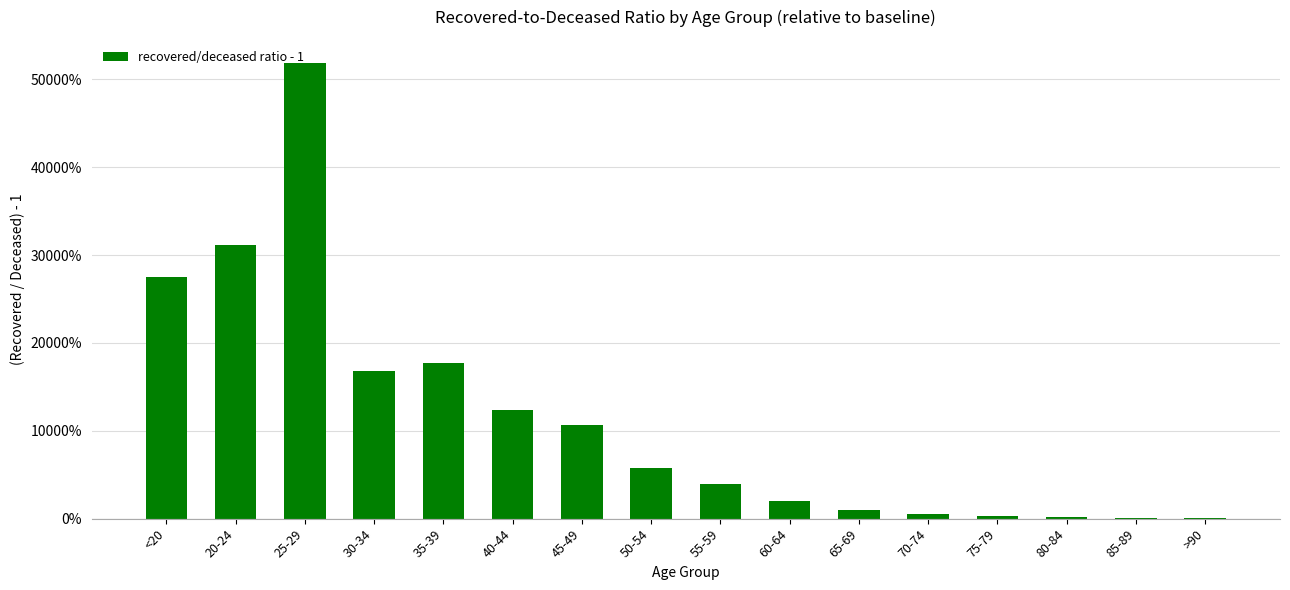

Reading left to right, transcribe all the data shown in this chart.

<20=274.8	20-24=311.0	25-29=519.0	30-34=168.2	35-39=177.1	40-44=123.3	45-49=106.4	50-54=57.7	55-59=39.3	60-64=20.4	65-69=9.5	70-74=5.1	75-79=2.5	80-84=1.4	85-89=1.1	>90=1.1